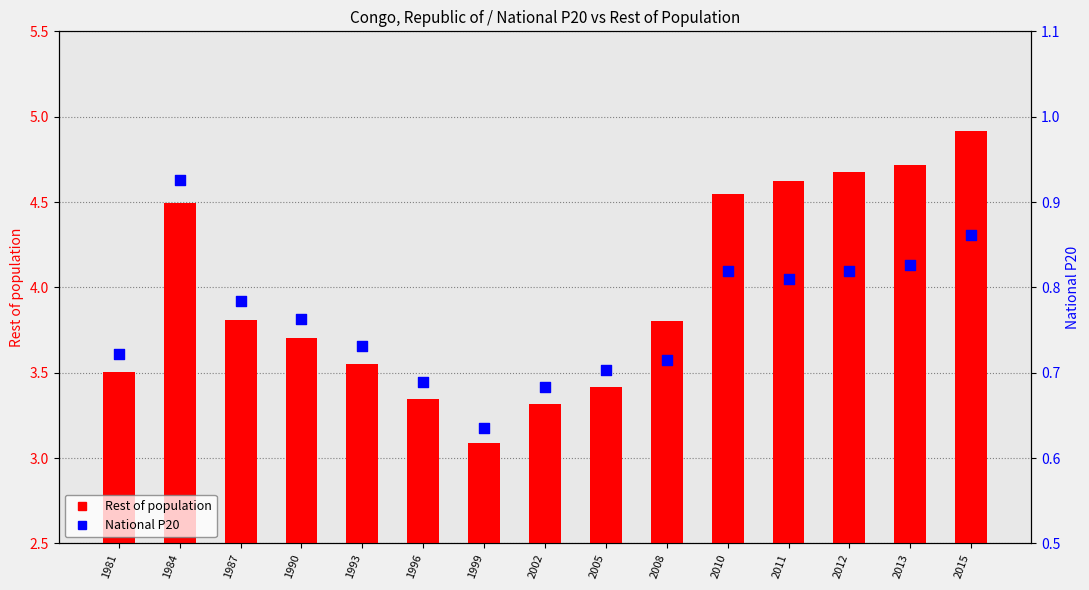

Which series contains the highest Y value?

Rest of population